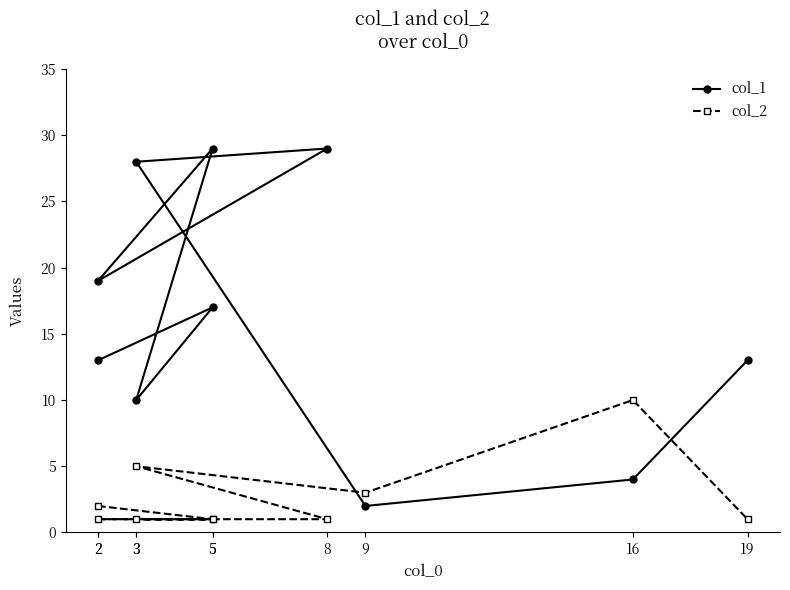

Is it true that col_2 equals 1 at 2?

False